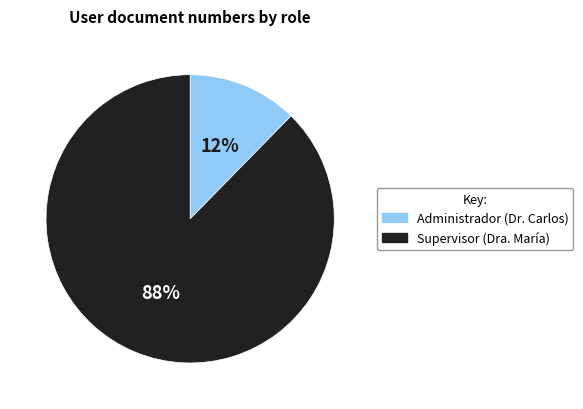

To the nearest percent, what portion does Administrador represent?

12%